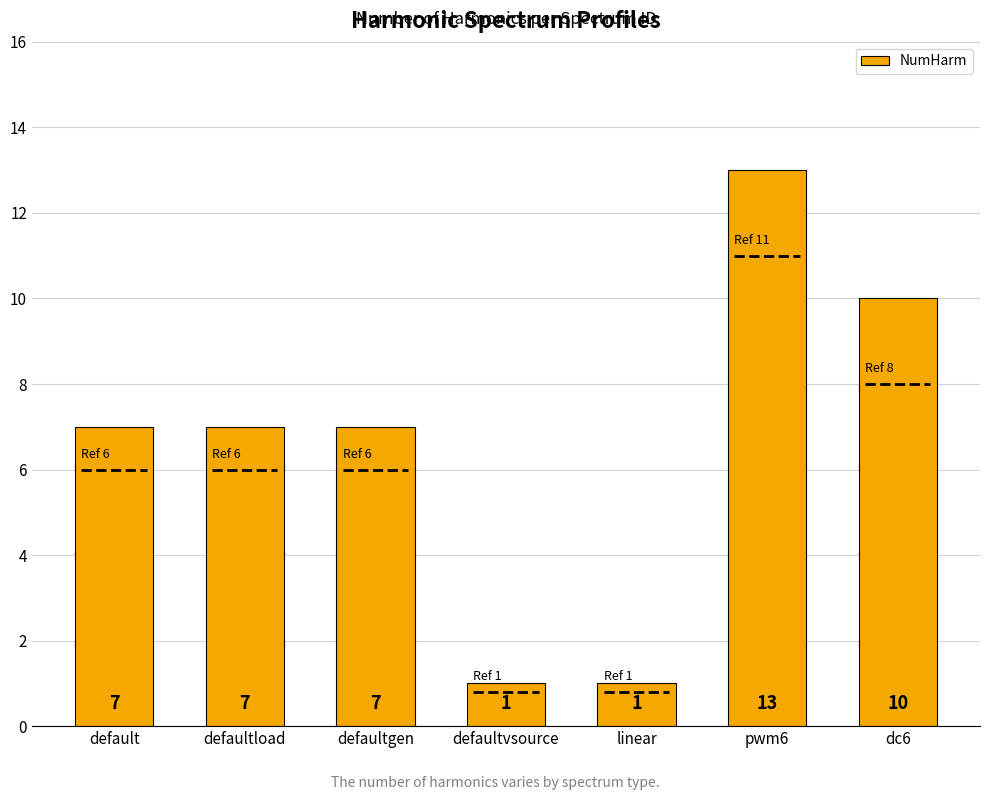

Reading left to right, transcribe all the data shown in this chart.

default=7	defaultload=7	defaultgen=7	defaultvsource=1	linear=1	pwm6=13	dc6=10